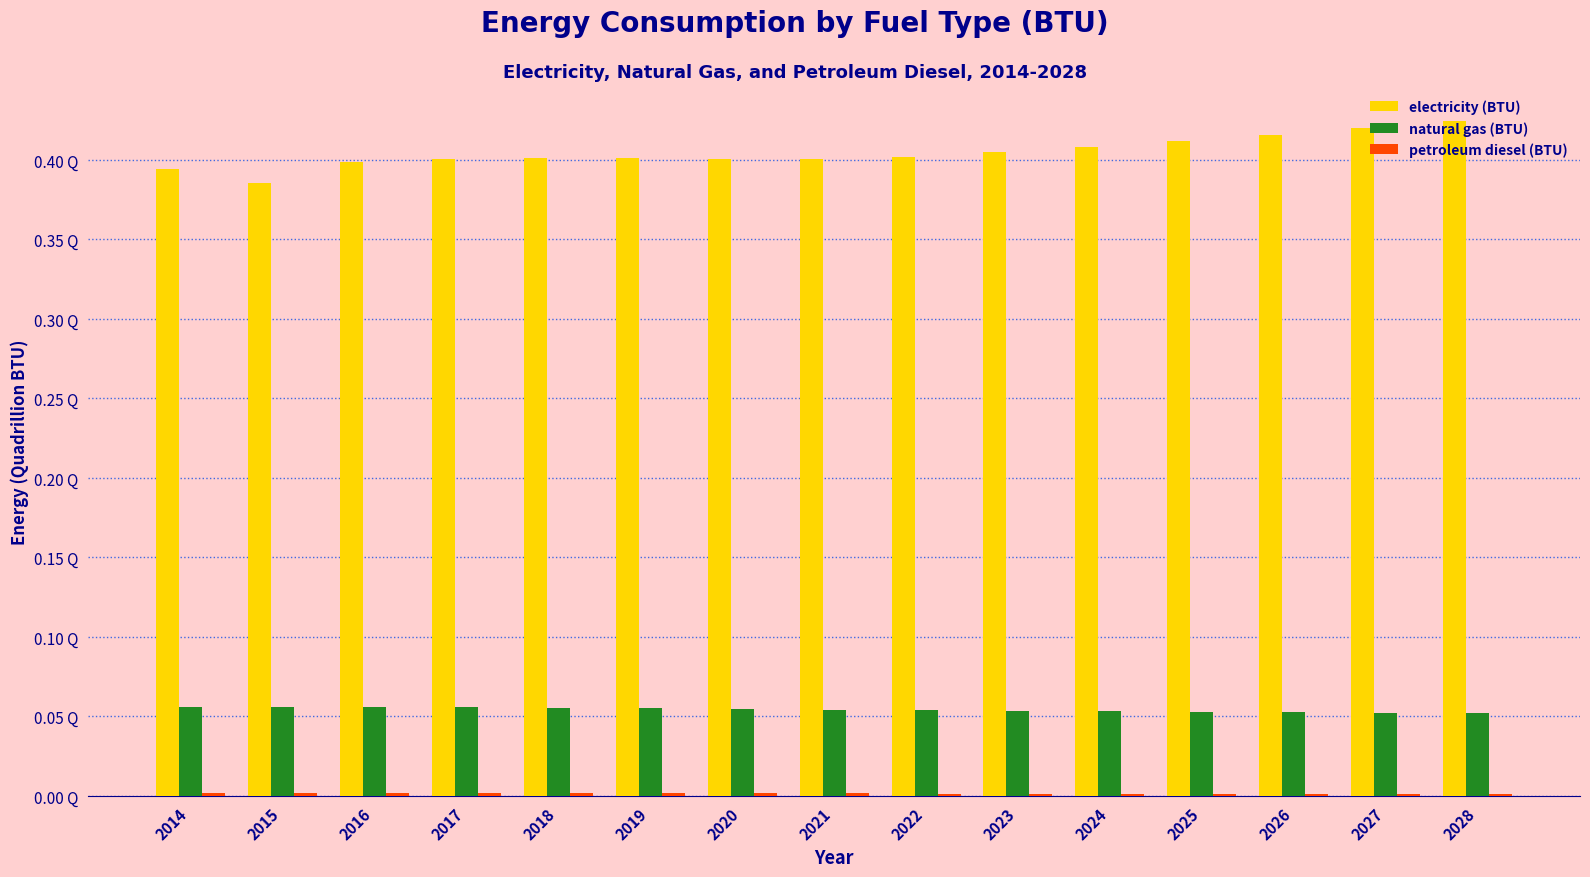

List the series in order of their peak value, highest first.

electricity (BTU), natural gas (BTU), petroleum diesel (BTU)